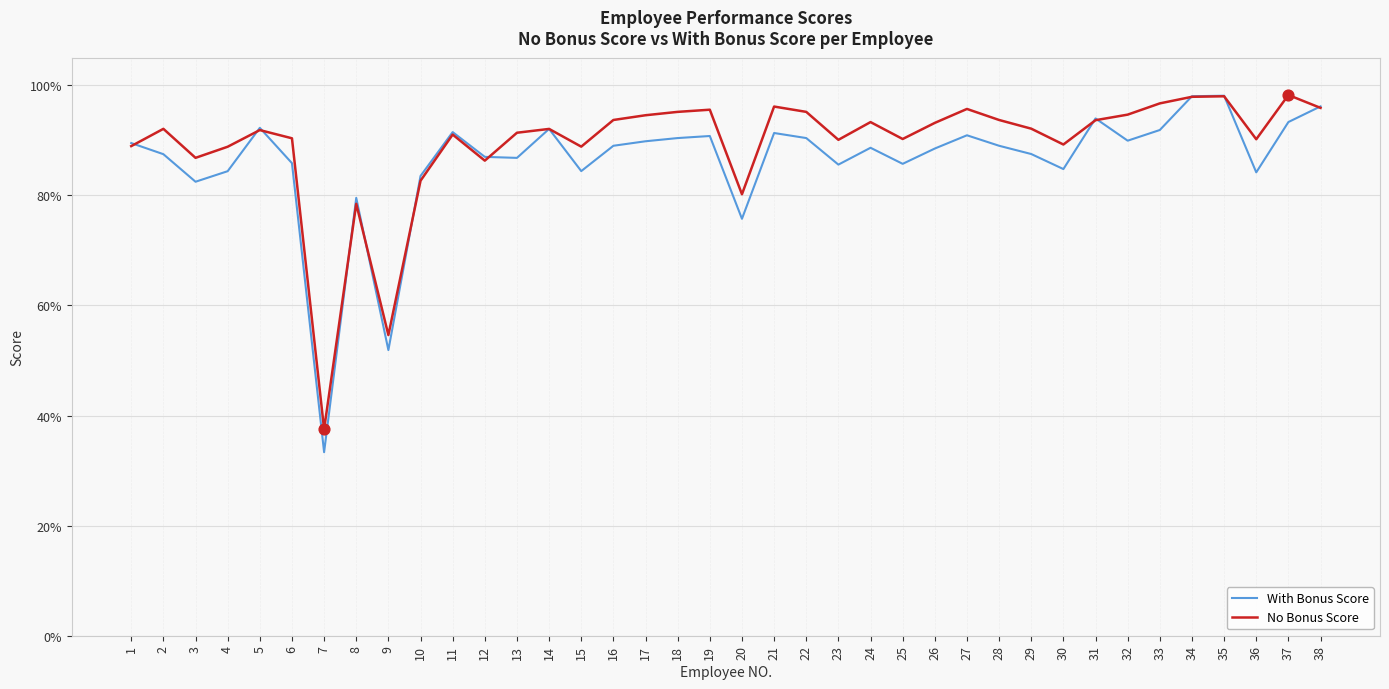

Which series has the largest total across all categories?

No Bonus Score